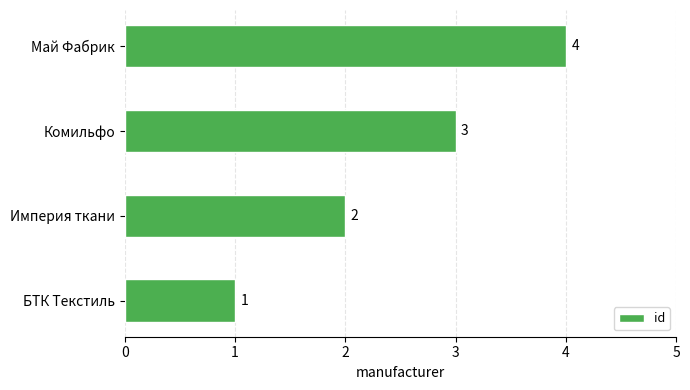

The value at Империя ткани is 2. True or false?

True